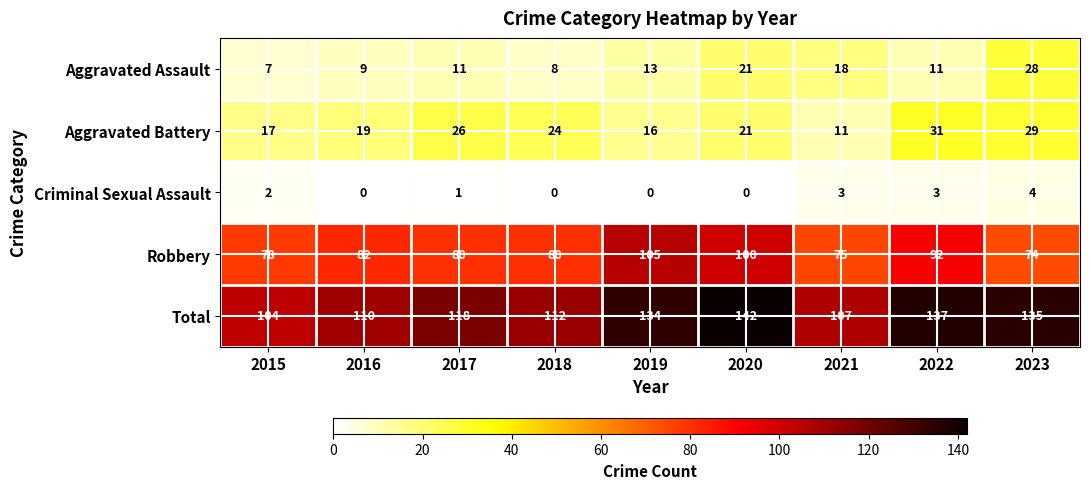

Rank the series by their maximum value, from lowest to highest.

Criminal Sexual Assault, Aggravated Assault, Aggravated Battery, Robbery, Total